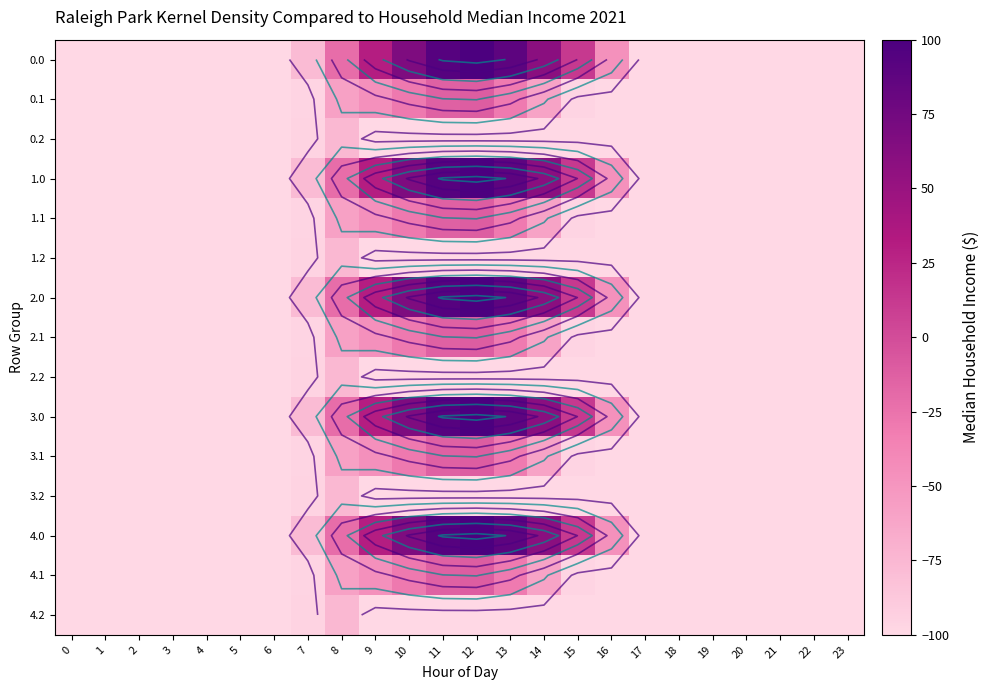

What is the smallest value displayed?

-100.0